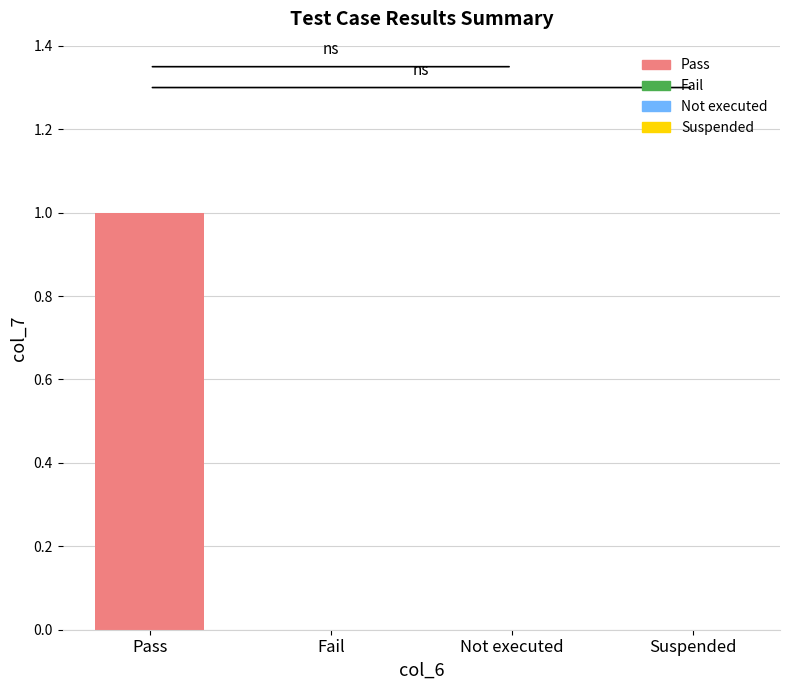

At which category does the chart reach its minimum across all series?

Fail